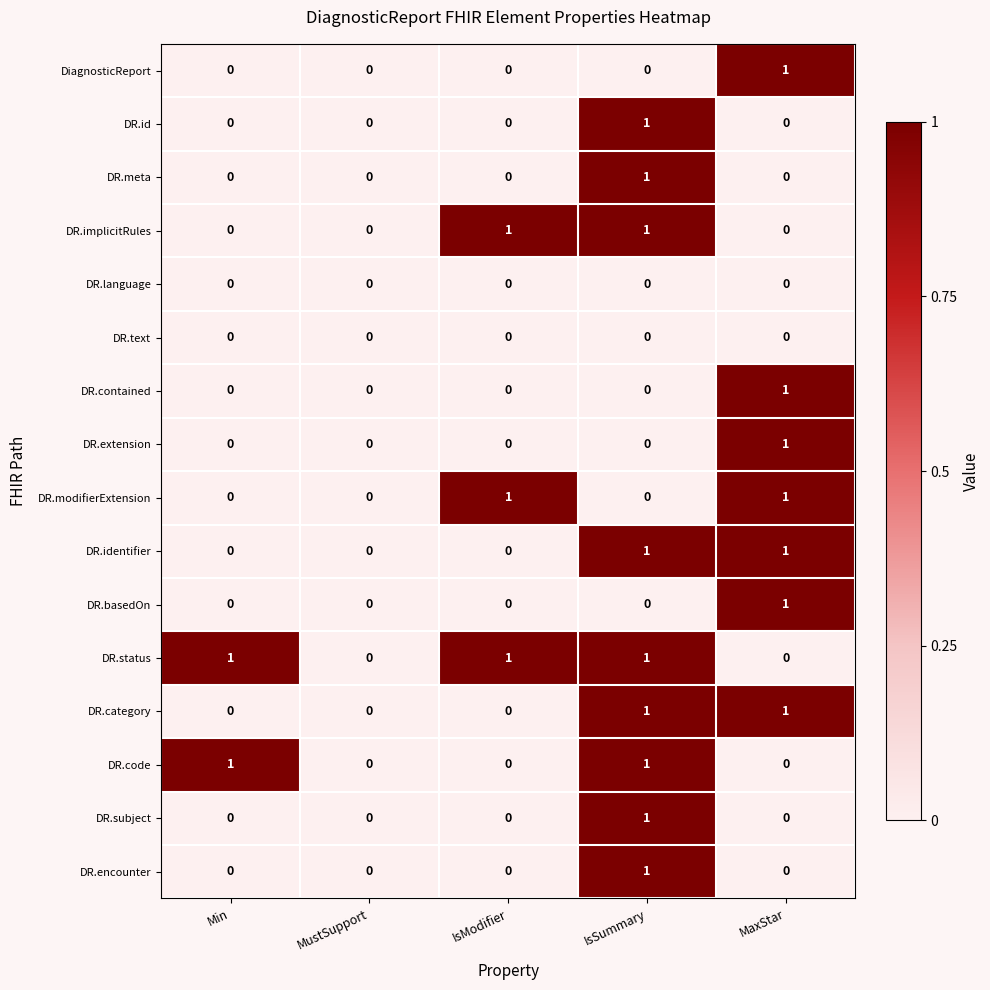

What is the sum of all DR.status values?

3